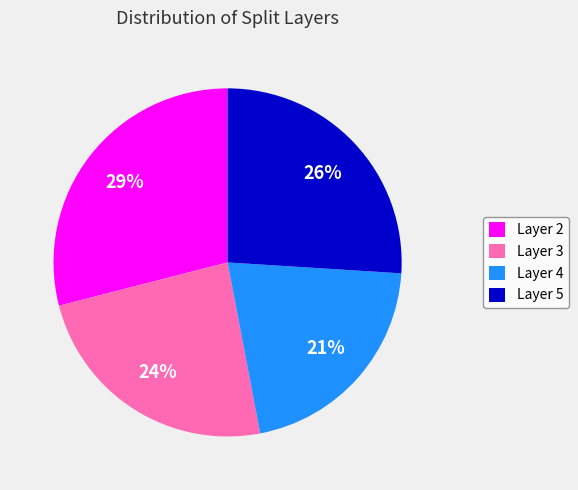

Combined, do Layer 5 and Layer 2 account for over 50%?

Yes